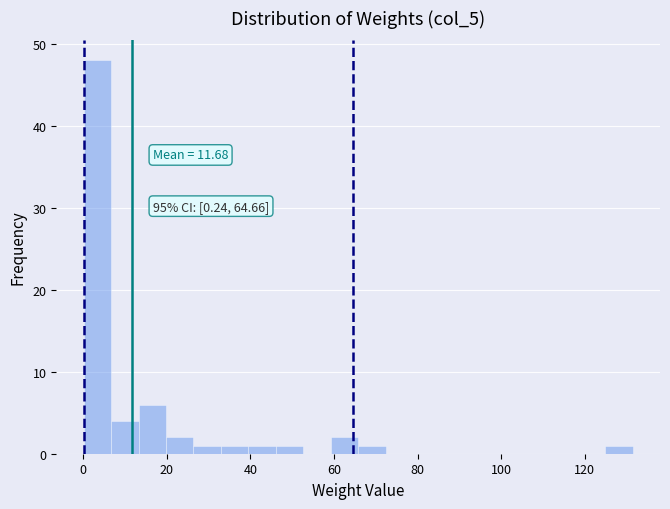

Around what value on the x-axis is the tallest bar? Give the approximate position of its centre, as read against the axis.

4